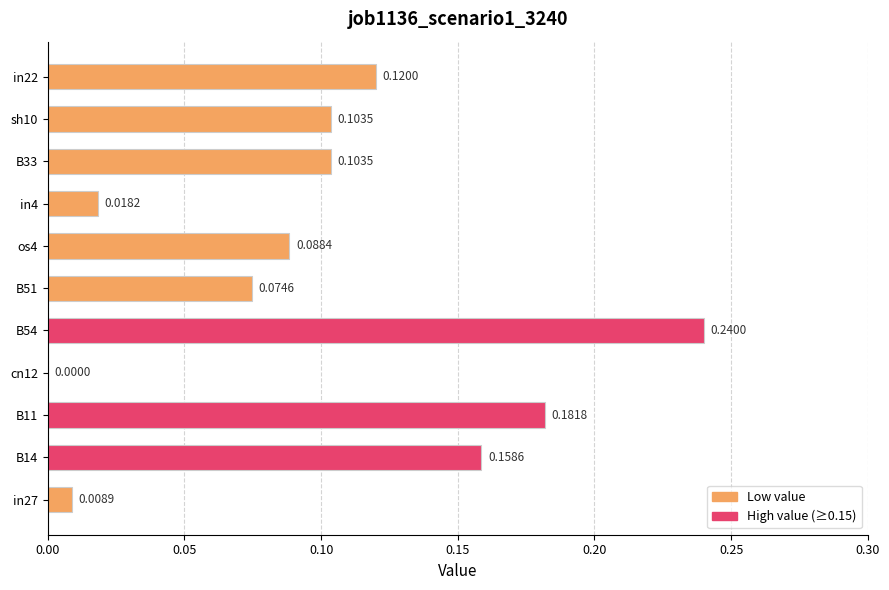

Which category has the highest value across all series?

B54